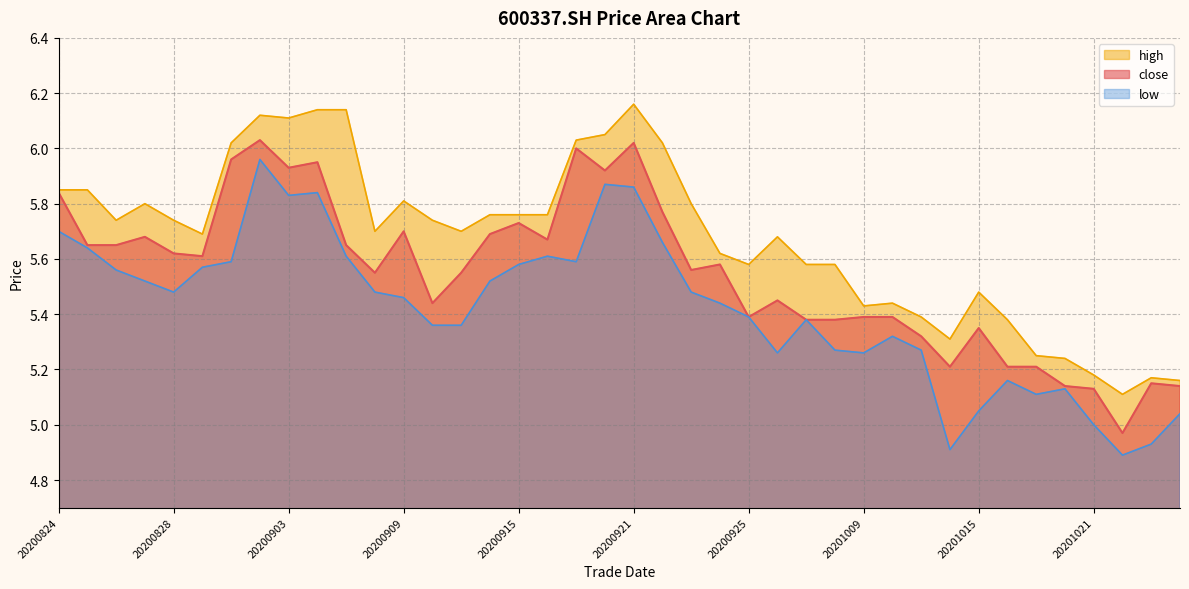

What is the difference between the high values at 20200924 and 20200928?

0.1